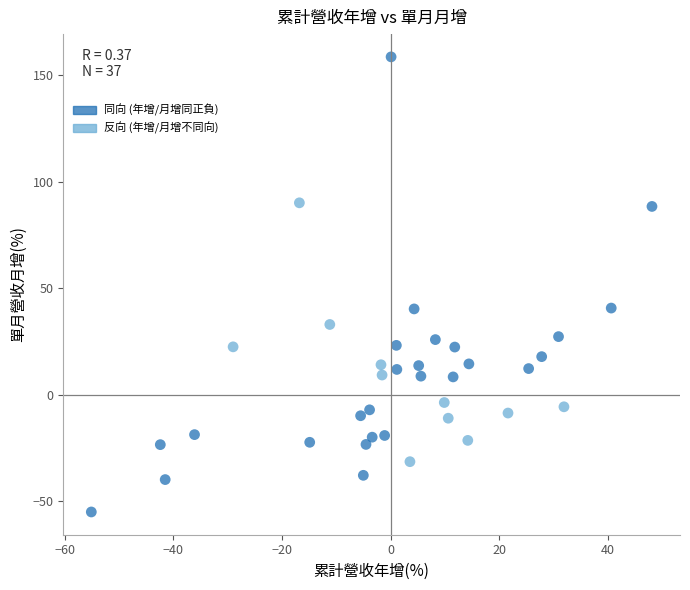

What is the range of Y values (max minus min)?

213.6